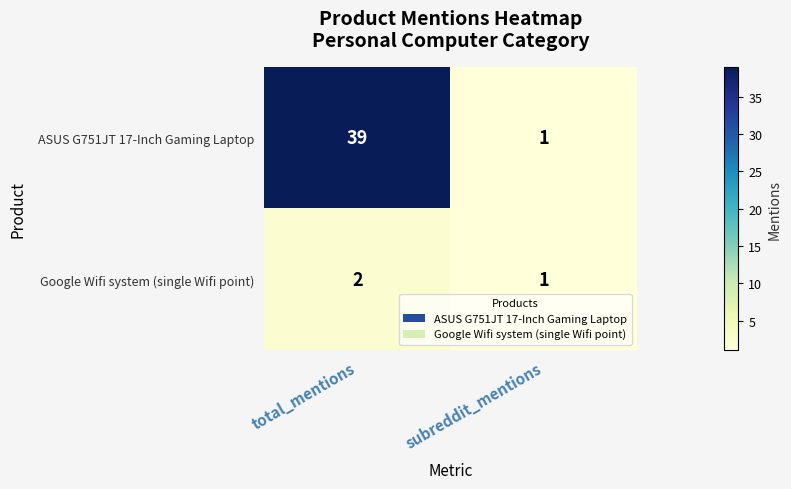

Count the number of categories in the chart.

2